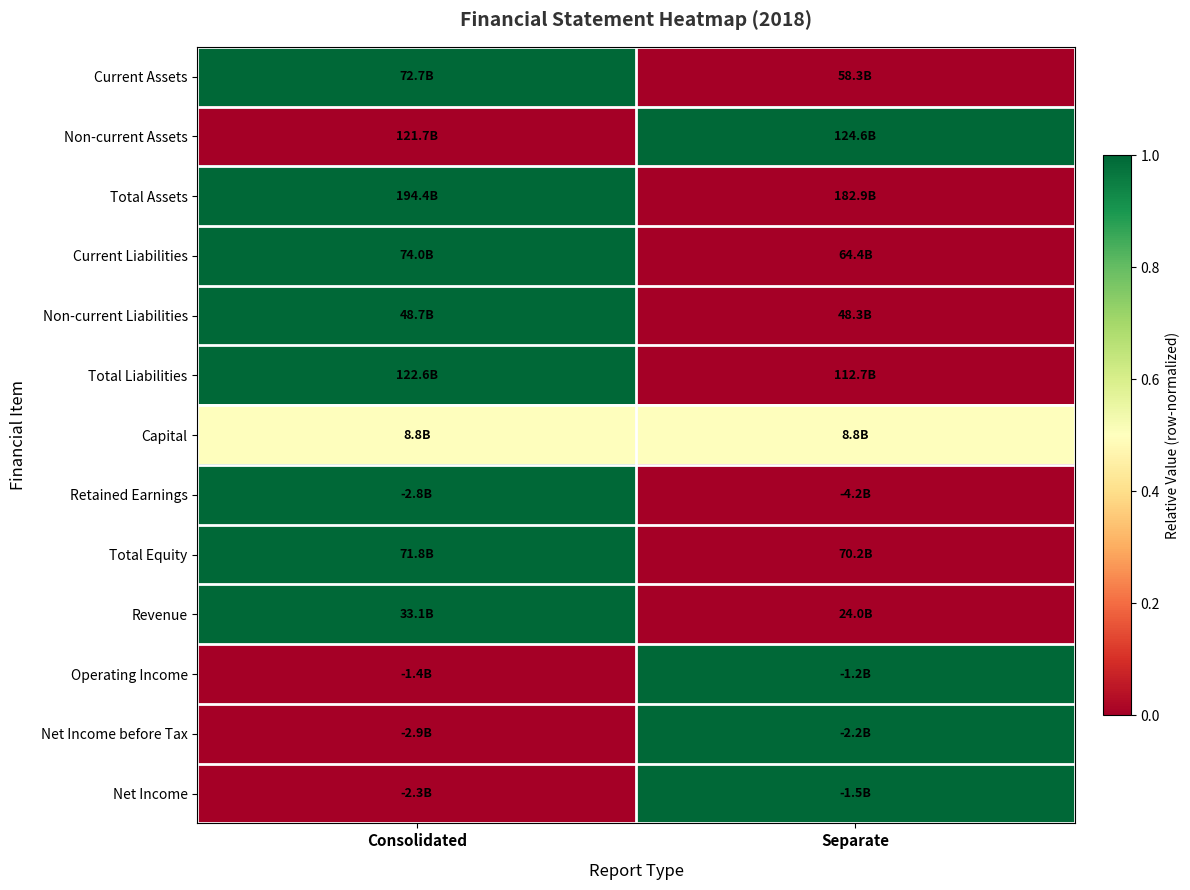

How many series are shown in this chart?

13